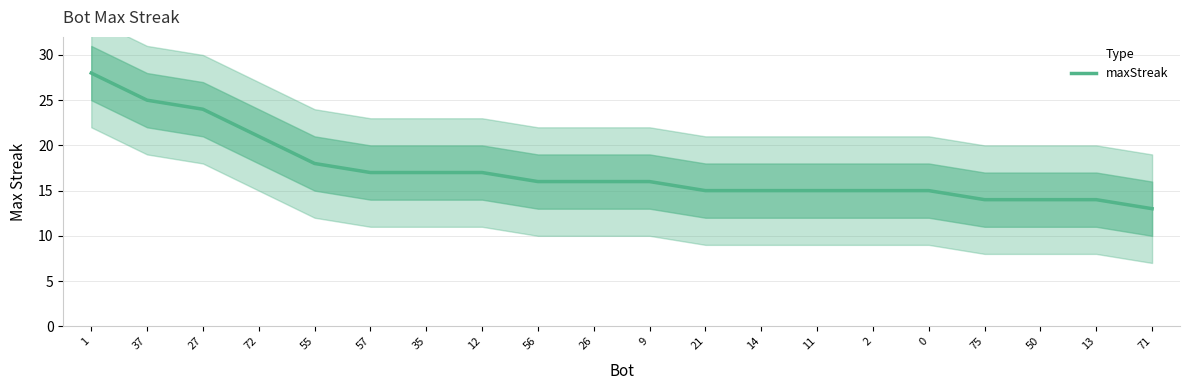

Which has a higher value, 2 or 9?

9